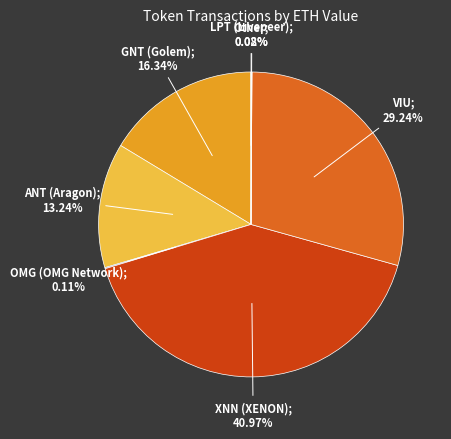

Is there a majority slice in this chart?

No